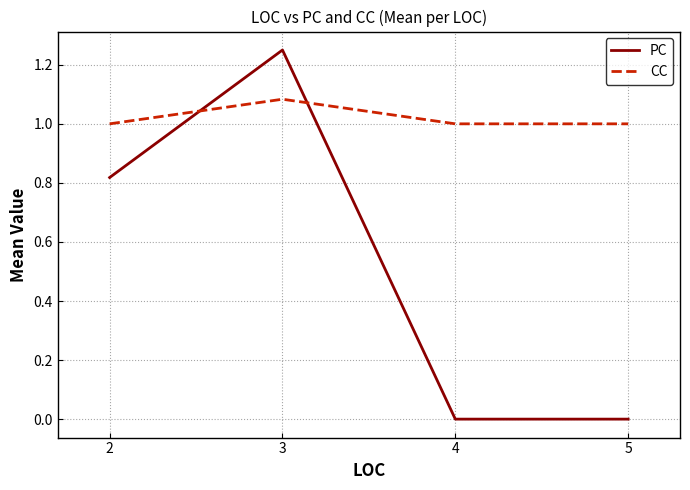

Between 3 and 4, which series saw the biggest shift?

PC